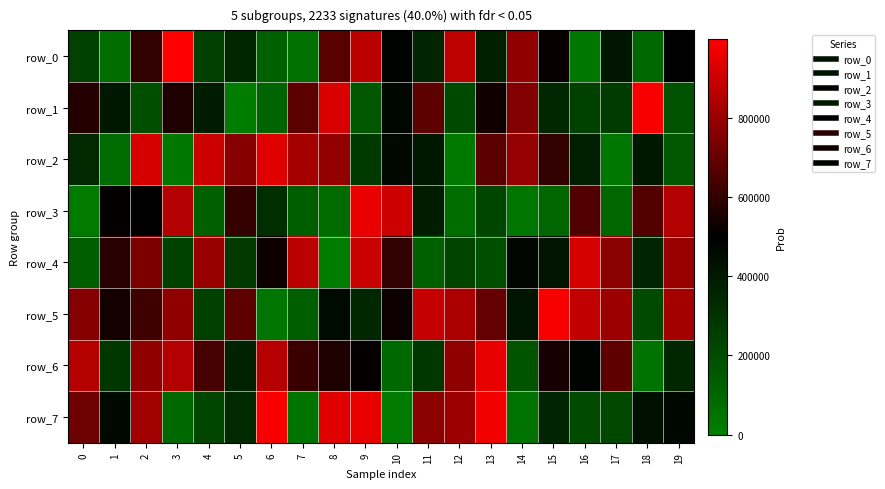

Which series changed the most between 0 and 8?

row_2